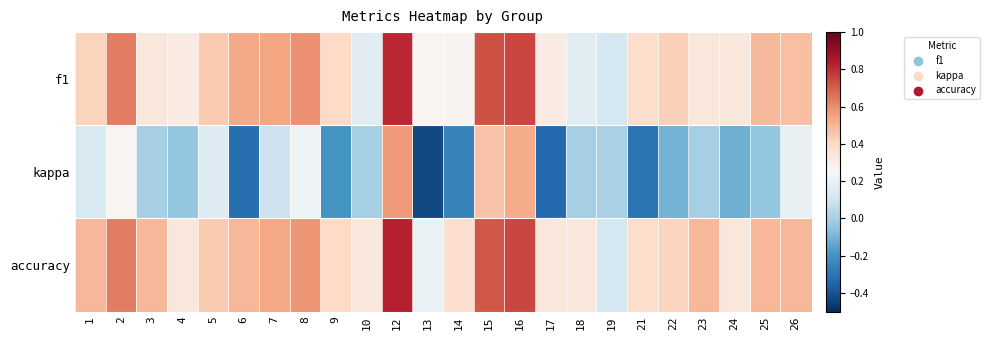

Reading left to right, transcribe all the data shown in this chart.

f1: 1=0.4	2=0.6	3=0.3	4=0.3	5=0.4	6=0.5	7=0.5	8=0.6	9=0.4	10=0.2	12=0.8	13=0.3	14=0.3	15=0.7	16=0.8	17=0.3	18=0.2	19=0.1	21=0.4	22=0.4	23=0.3	24=0.3	25=0.5	26=0.5
kappa: 1=0.1	2=0.3	3=0.0	4=-0.0	5=0.2	6=-0.3	7=0.1	8=0.2	9=-0.2	10=0.0	12=0.6	13=-0.4	14=-0.2	15=0.5	16=0.5	17=-0.3	18=0.0	19=0.0	21=-0.3	22=-0.1	23=0.0	24=-0.1	25=-0.0	26=0.2
accuracy: 1=0.5	2=0.6	3=0.5	4=0.3	5=0.4	6=0.5	7=0.5	8=0.6	9=0.4	10=0.3	12=0.8	13=0.2	14=0.4	15=0.7	16=0.8	17=0.3	18=0.3	19=0.1	21=0.4	22=0.4	23=0.5	24=0.3	25=0.5	26=0.5